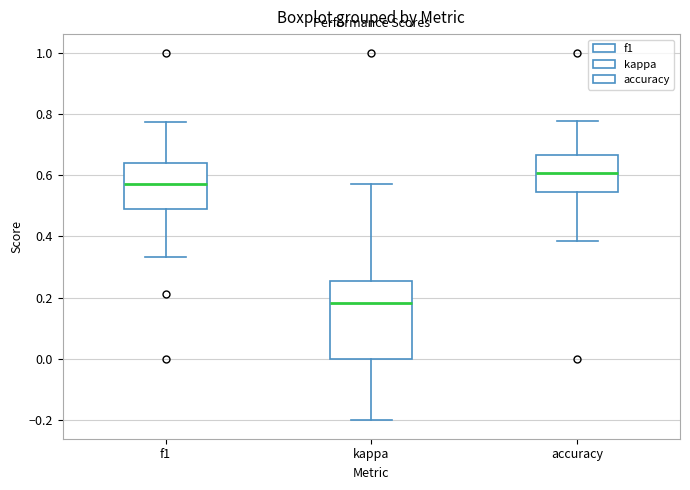

Comparing the boxes themselves (not the whiskers), which one is the tallest?

kappa